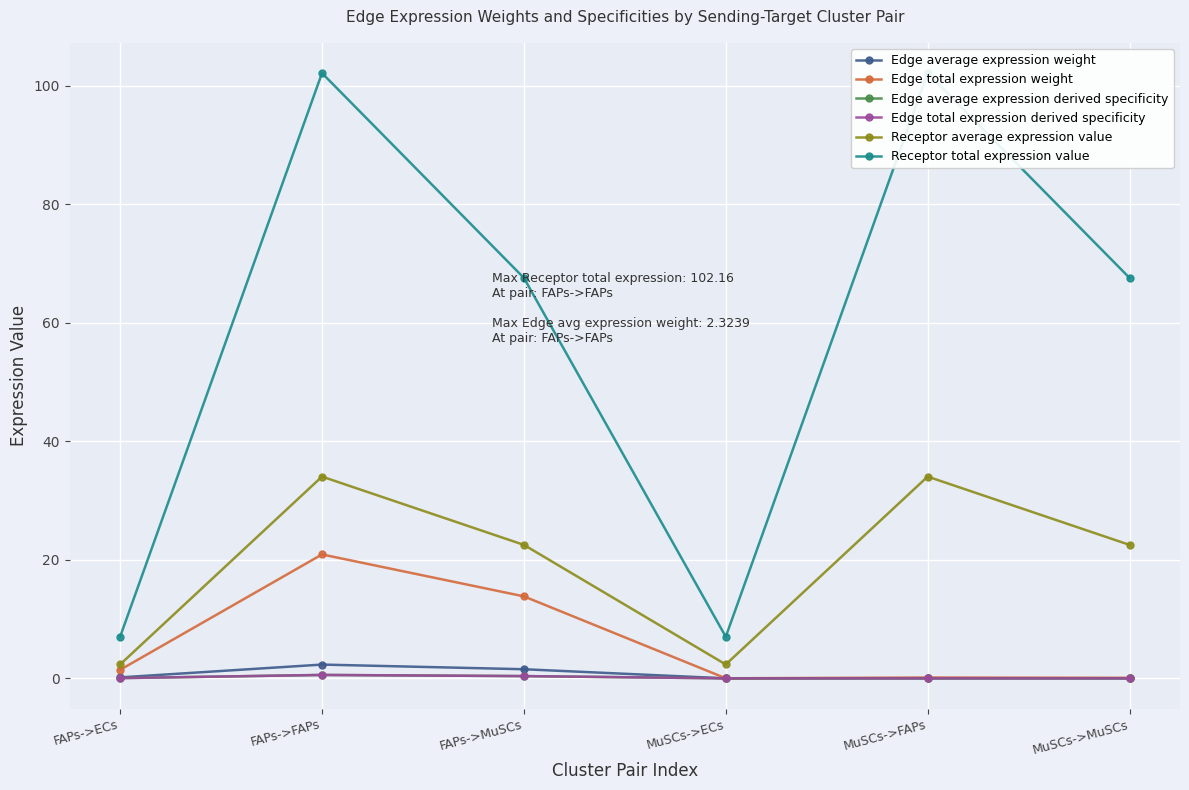

True or false: Edge total expression derived specificity and Receptor total expression value intersect in this chart.

False